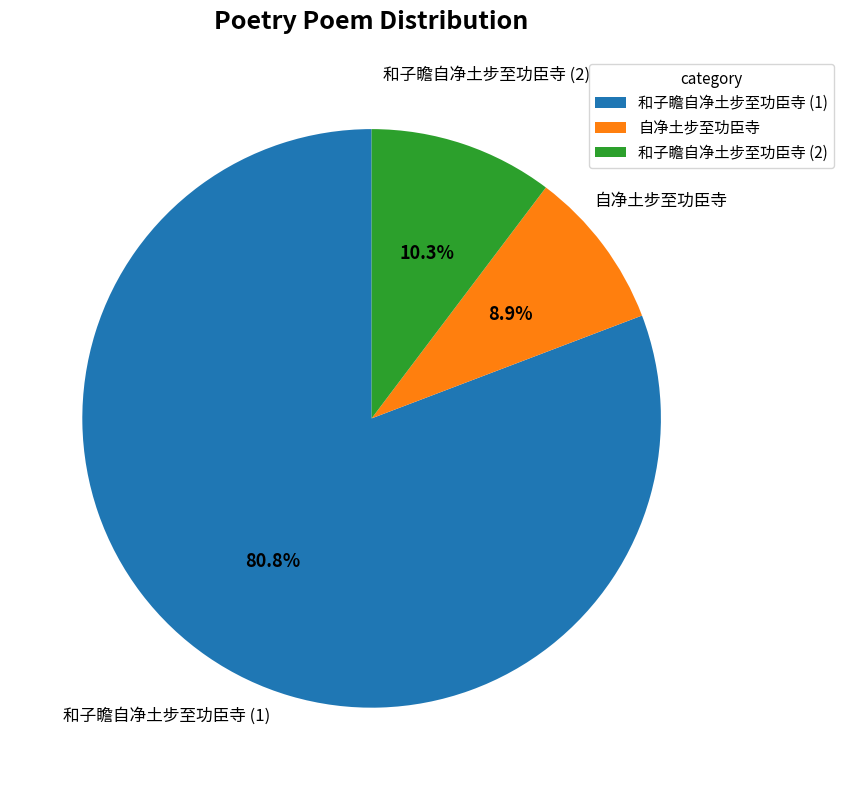

Count the number of slices in the pie.

3